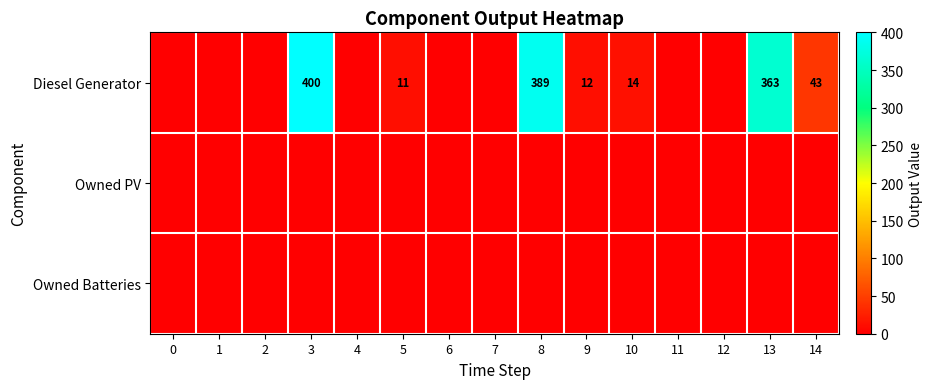

Is it true that Diesel Generator equals 17 at 14?

False